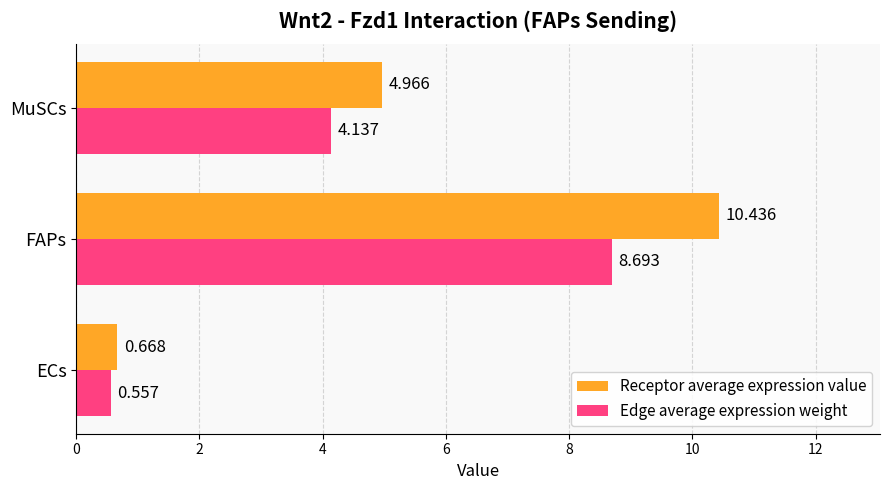

Rank the series by their average value, from lowest to highest.

Edge average expression weight, Receptor average expression value